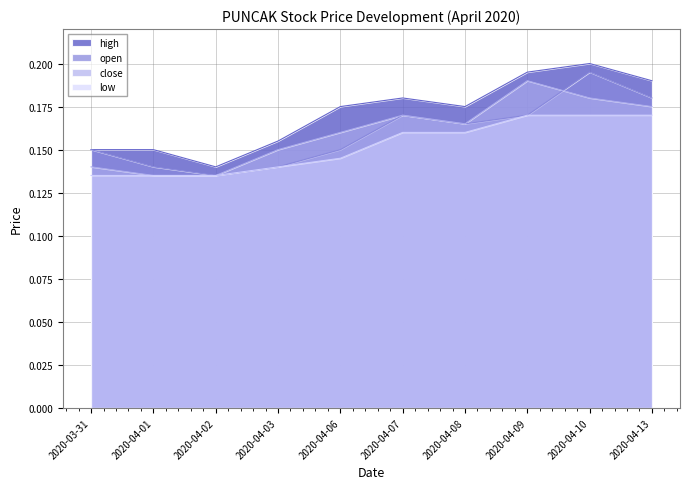

Which series changed the most between 2020-04-03 and 2020-04-07?

open